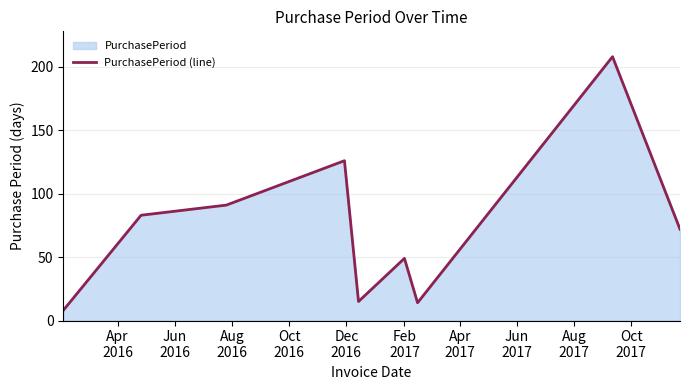

What is the difference between the maximum and minimum values?

200